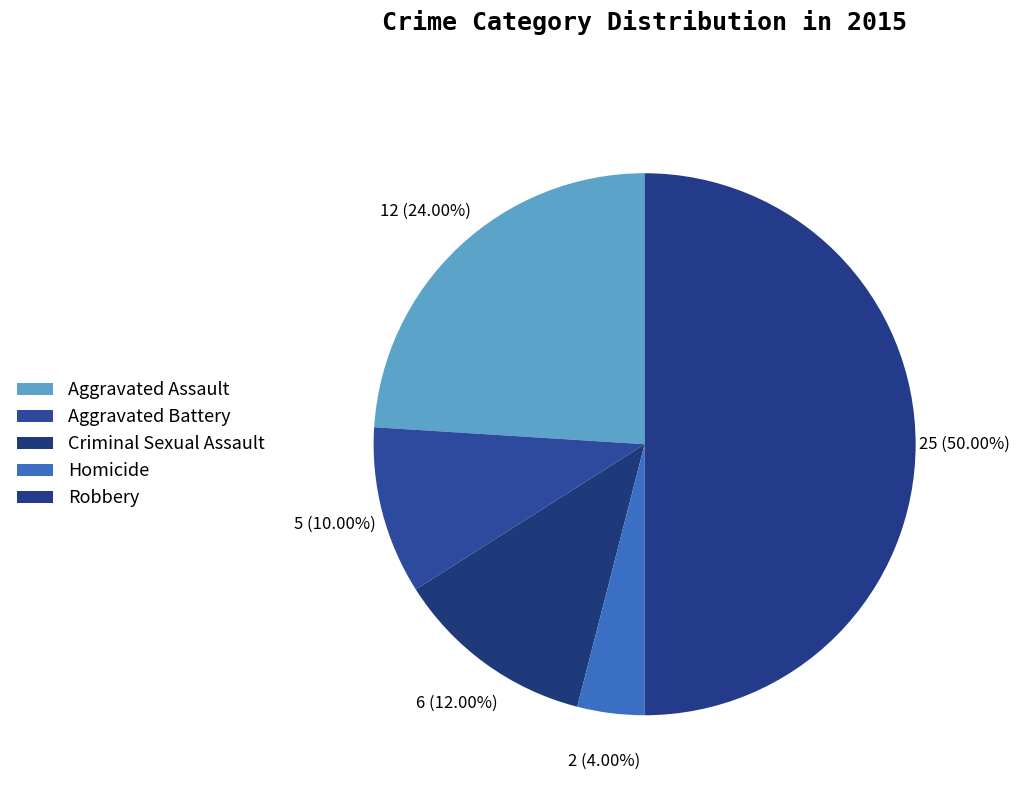

Count the number of slices in the pie.

5